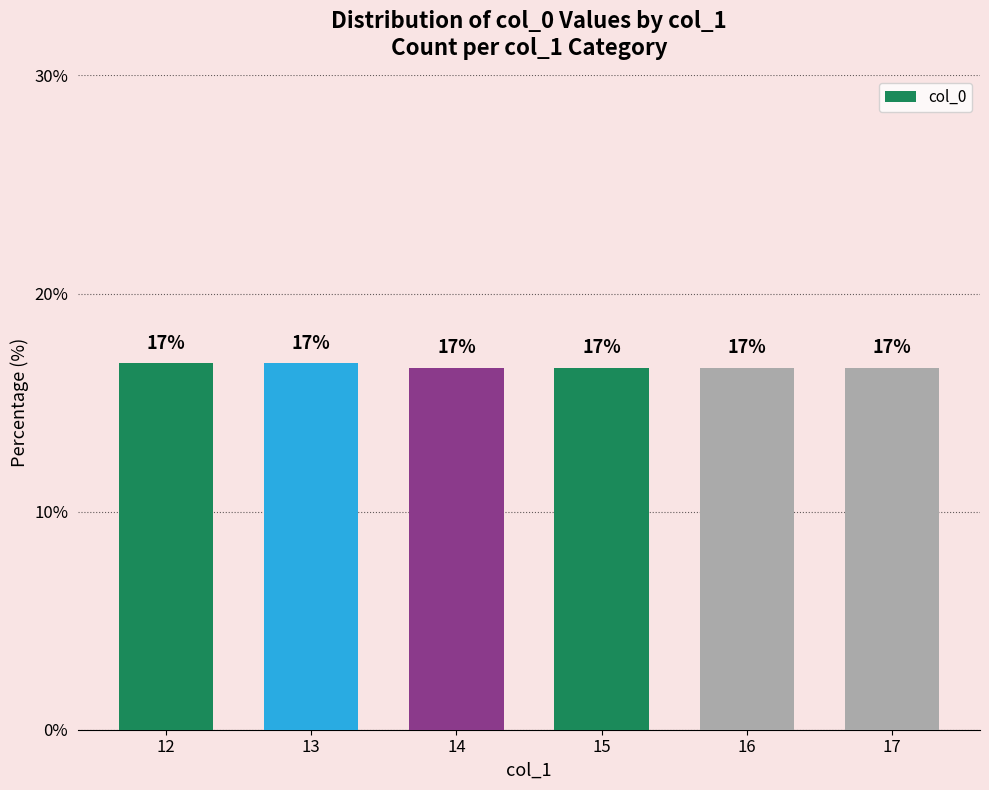

What is the sum of all values?

100.0